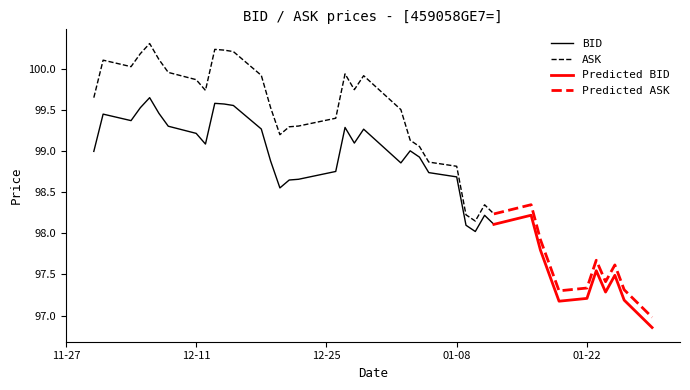

What is the total value across all series at 2018-01-04?

198.0